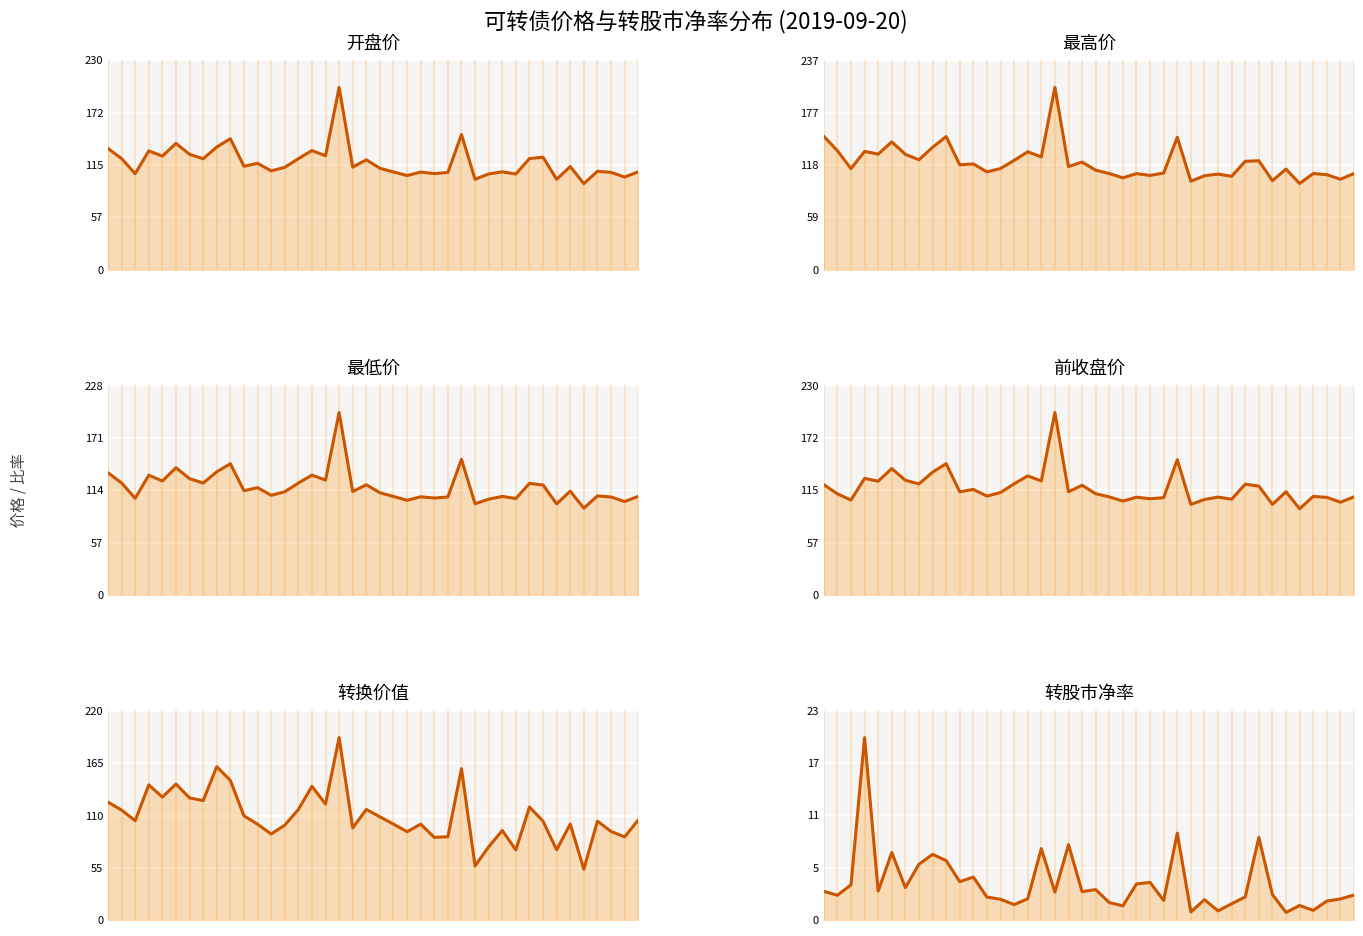

Which series has the widest spread of values?

转换价值